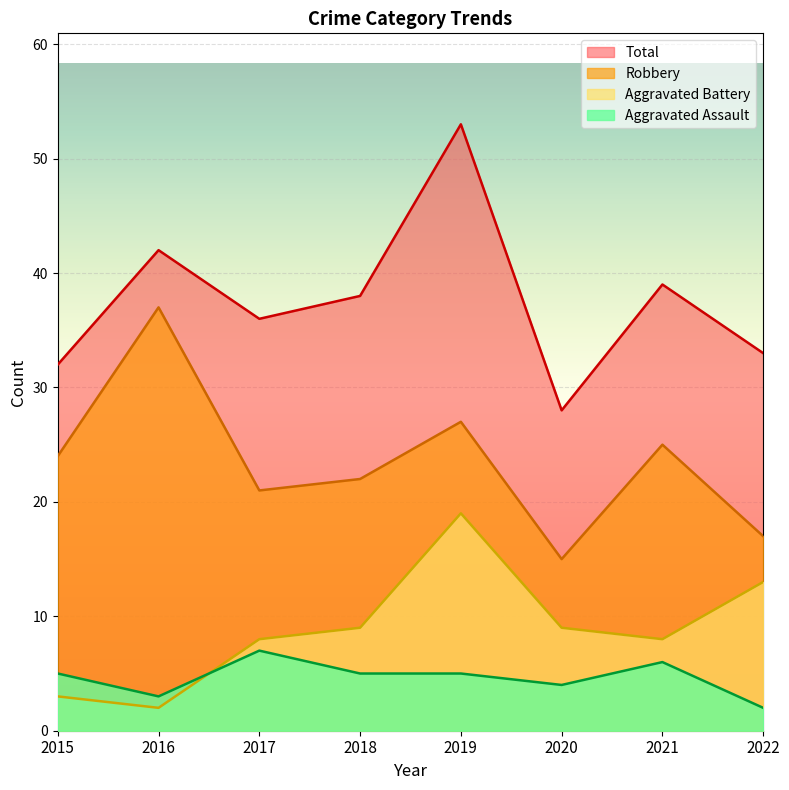

Reading right to left, extract all data points from this chart.

Aggravated Assault: 2	6	4	5	5	7	3	5
Aggravated Battery: 13	8	9	19	9	8	2	3
Robbery: 17	25	15	27	22	21	37	24
Total: 33	39	28	53	38	36	42	32